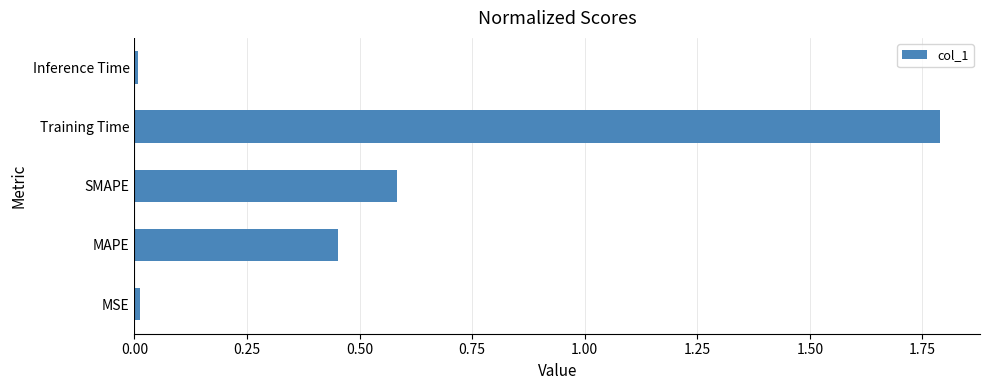

What is the average value?

0.6